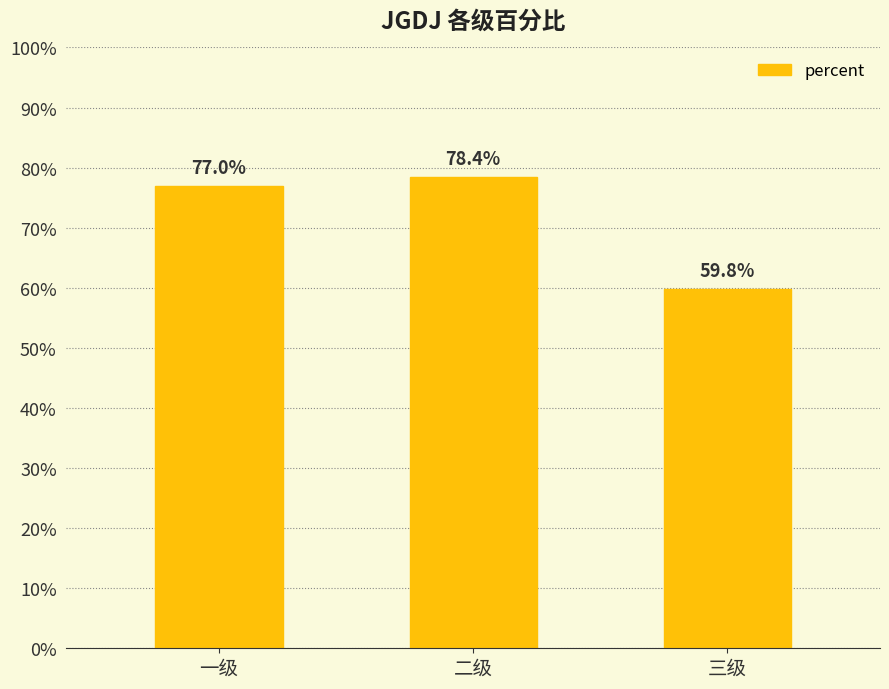

Are the bars horizontal?

No